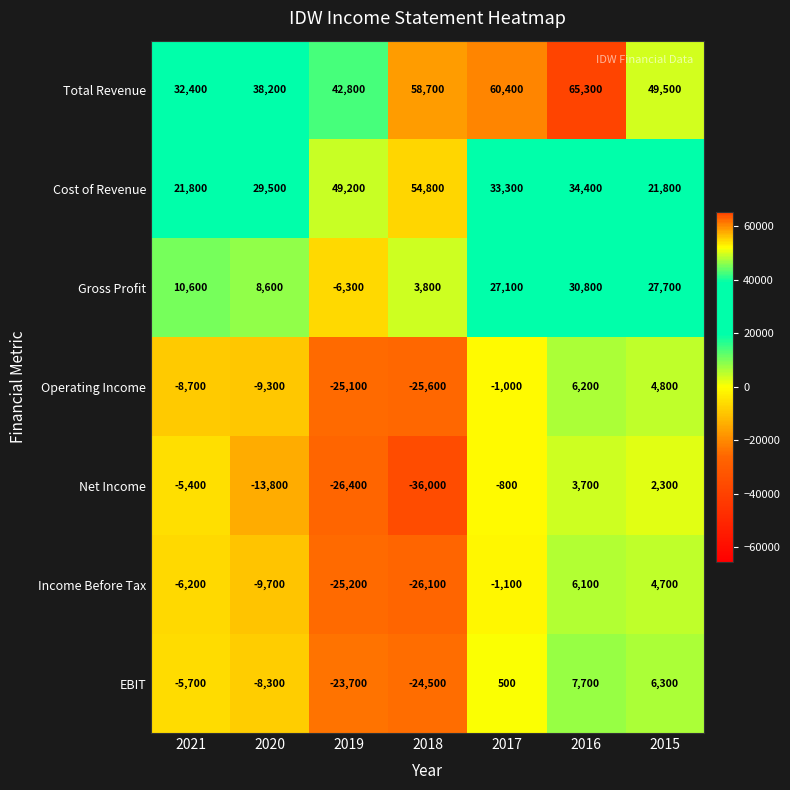

Rank the series by their maximum value, from lowest to highest.

Net Income, Income Before Tax, Operating Income, EBIT, Gross Profit, Cost of Revenue, Total Revenue